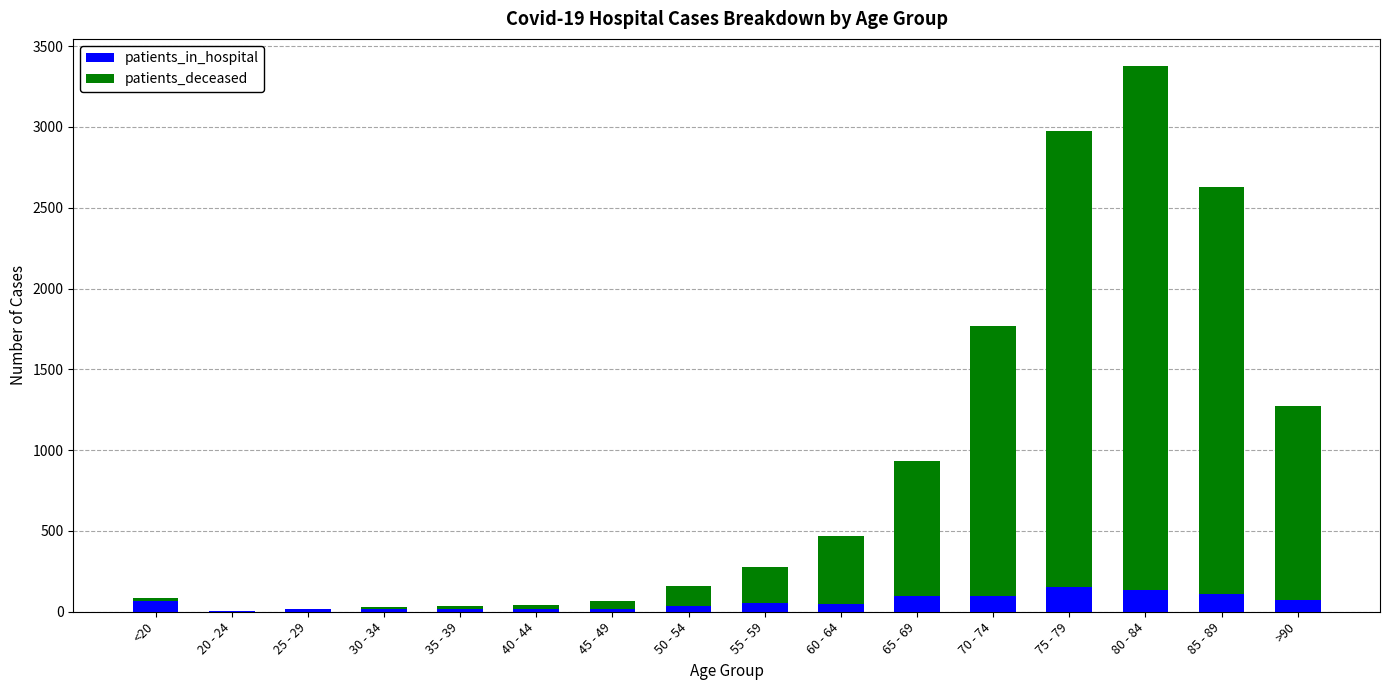

How many data points does each series have?

16